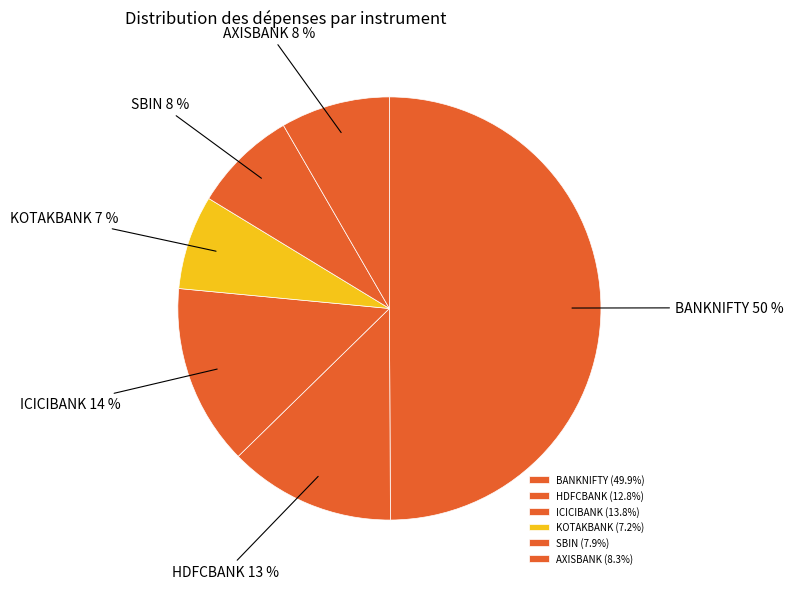

What is the smallest slice in the pie chart?

KOTAKBANK